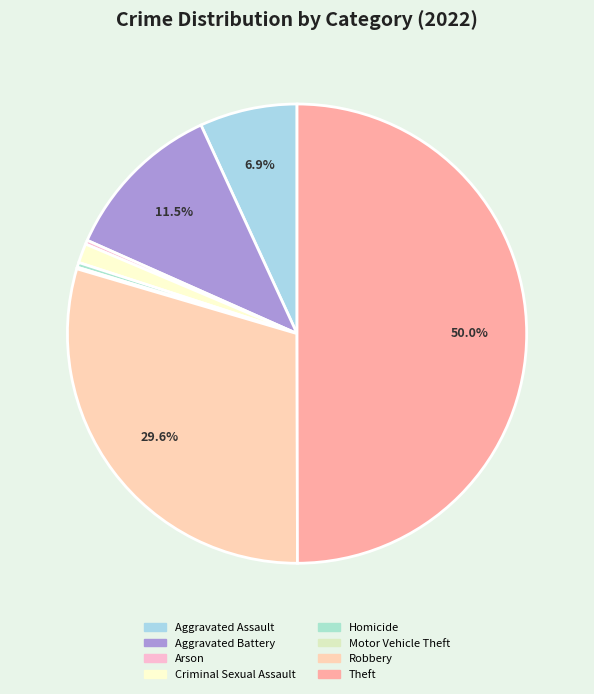

What is the change in value from Aggravated Battery to Criminal Sexual Assault?

-178